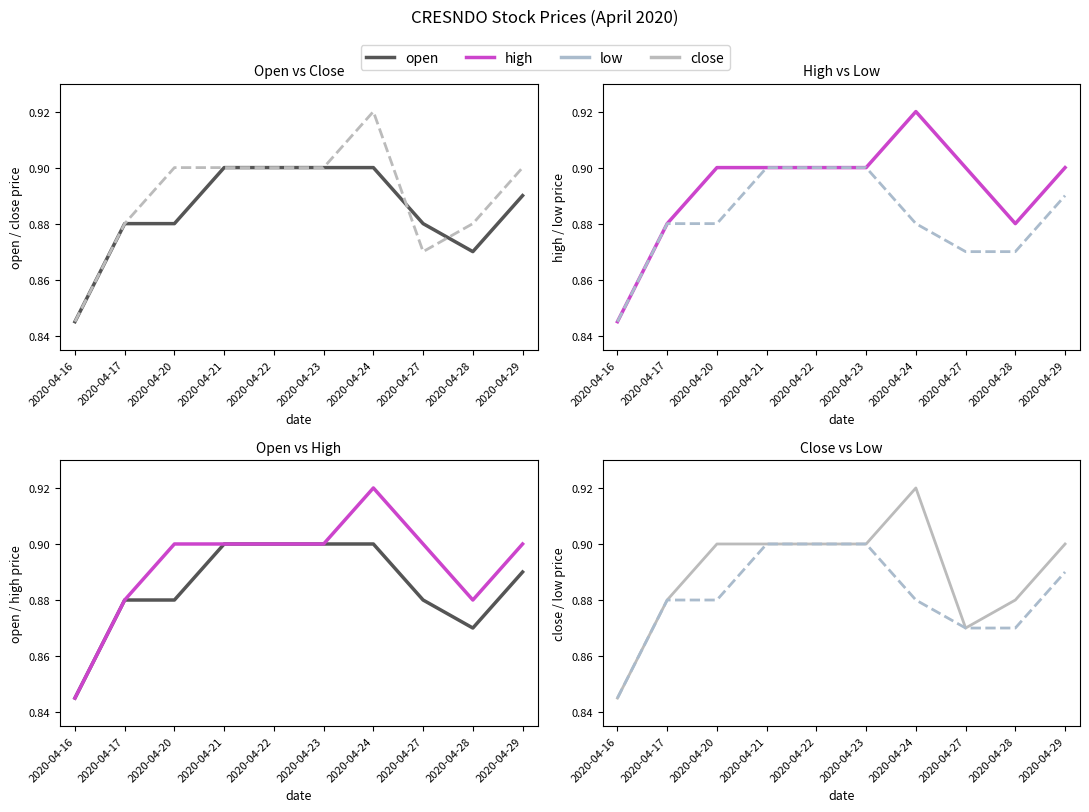

Which series has the widest spread of values?

close